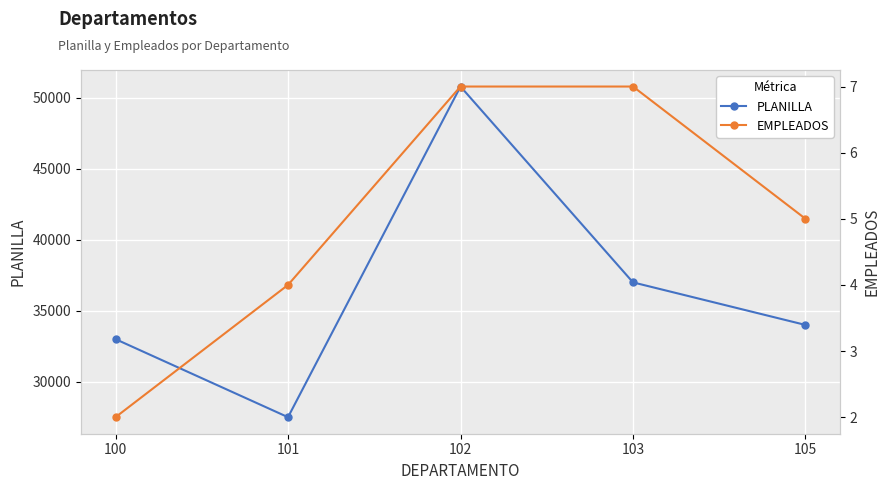

How many data points in EMPLEADOS are less than 5?

2